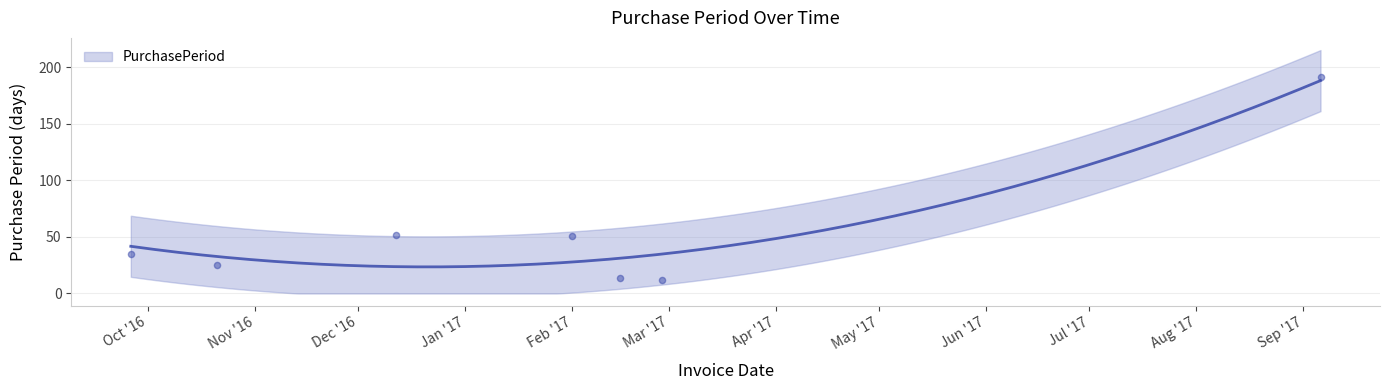

Which has a higher value, 2017-02-01 or 2017-02-15?

2017-02-01